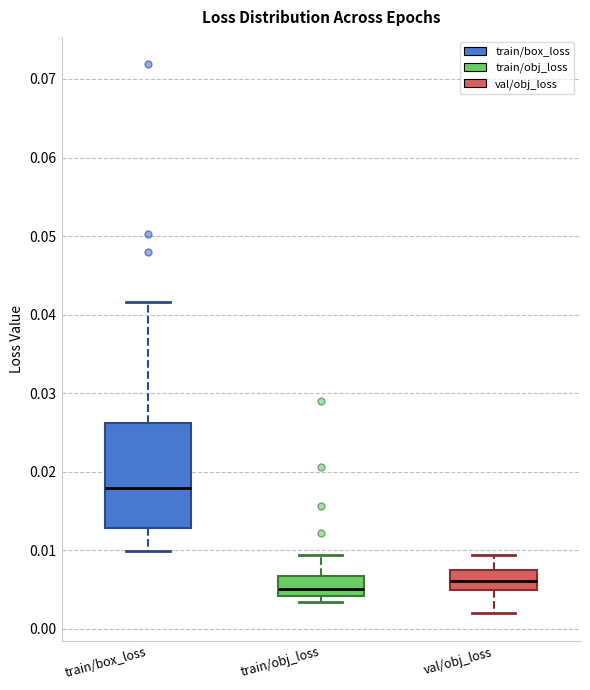

Where is the lower edge of the box for val/obj_loss on the y-axis? The values are not printed on the chart, so give them approximately, as read against the axis.

0.005